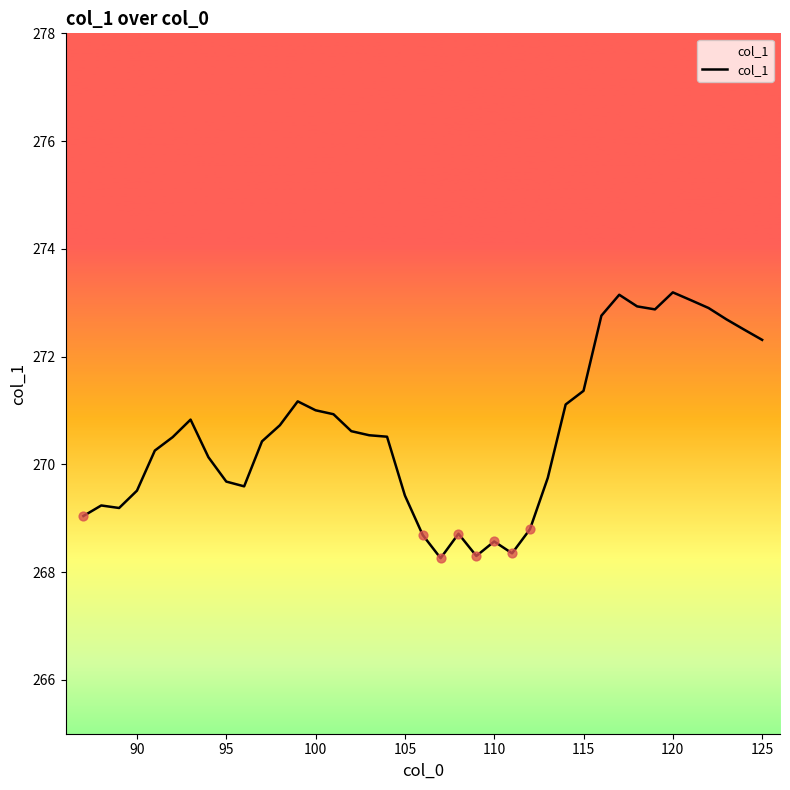

What is the maximum value shown in the chart?

273.2